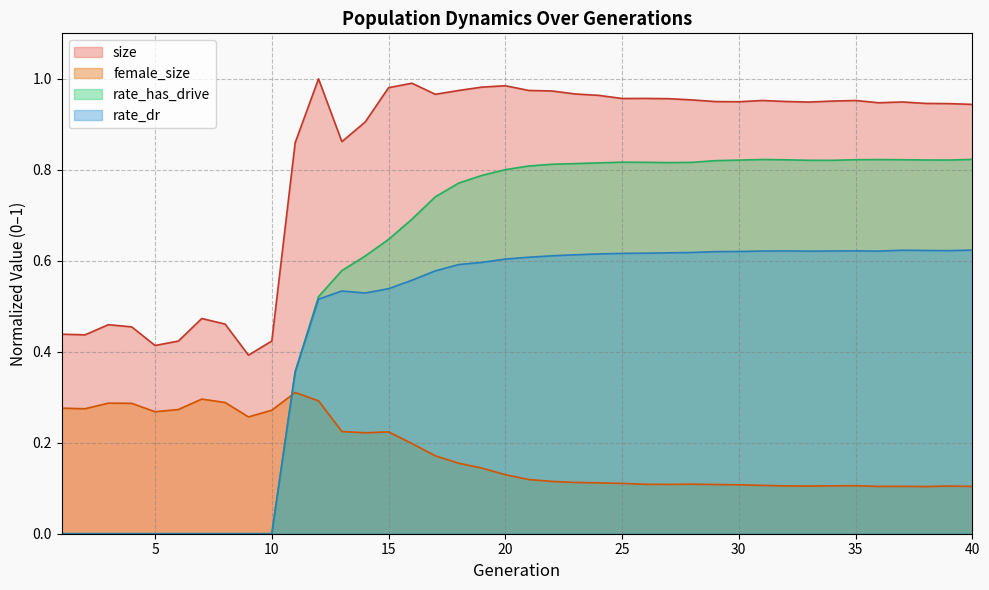

True or false: rate_has_drive has more than 0 interior local peaks.

True